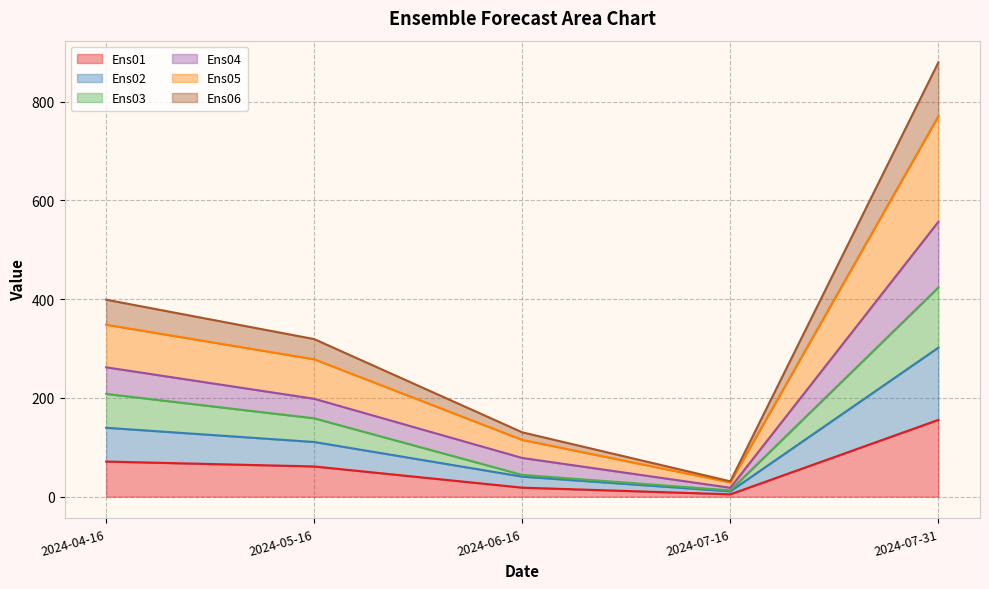

Rank the categories by Ens02 value from highest to lowest.

2024-07-31, 2024-04-16, 2024-05-16, 2024-06-16, 2024-07-16